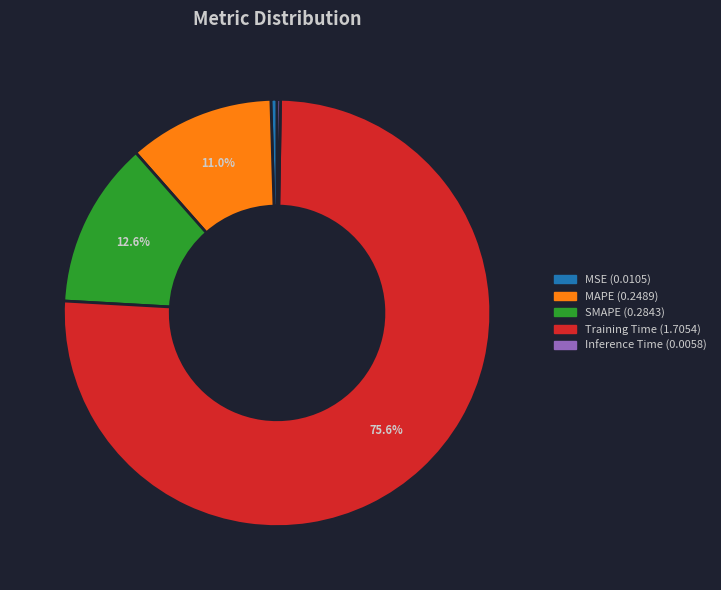

What is the largest slice in the pie chart?

Training Time